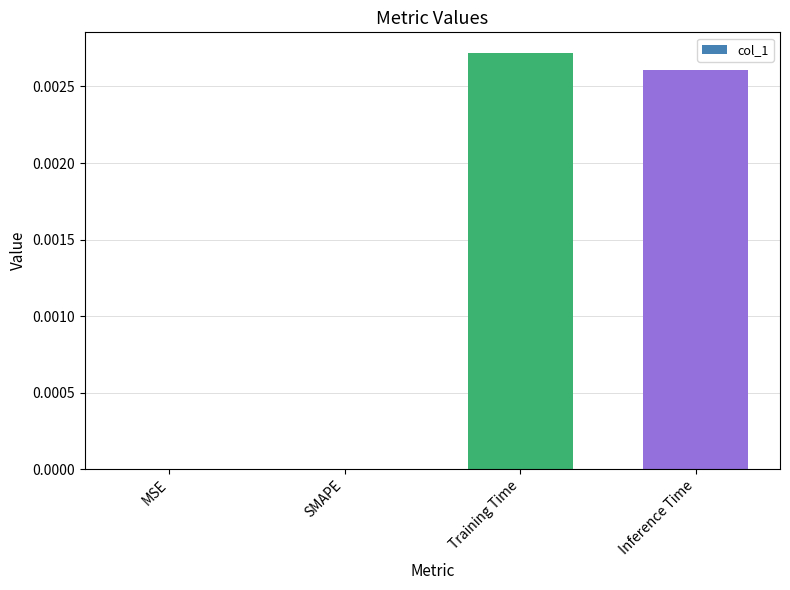

At which category does the chart reach its peak across all series?

Training Time